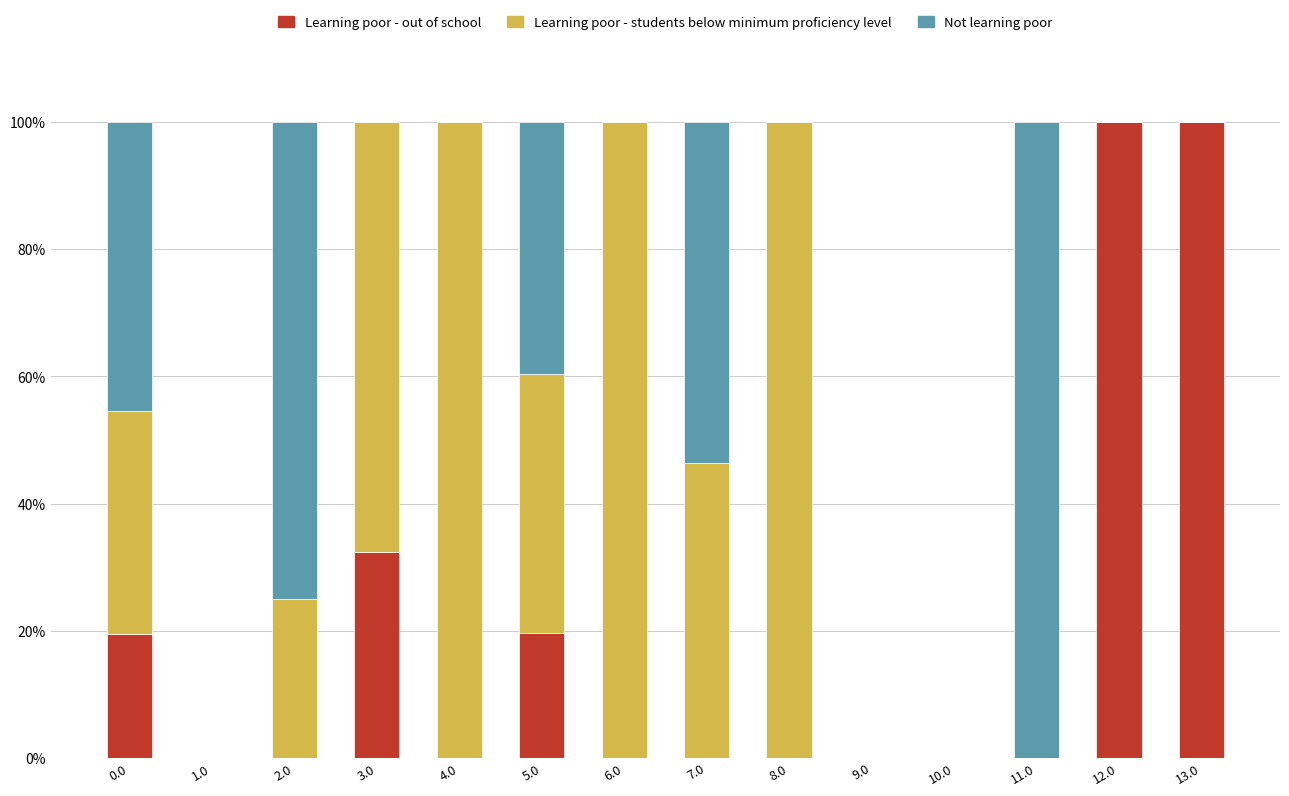

What are all the series names shown in the legend?

Learning poor - out of school, Learning poor - students below minimum proficiency level, Not learning poor